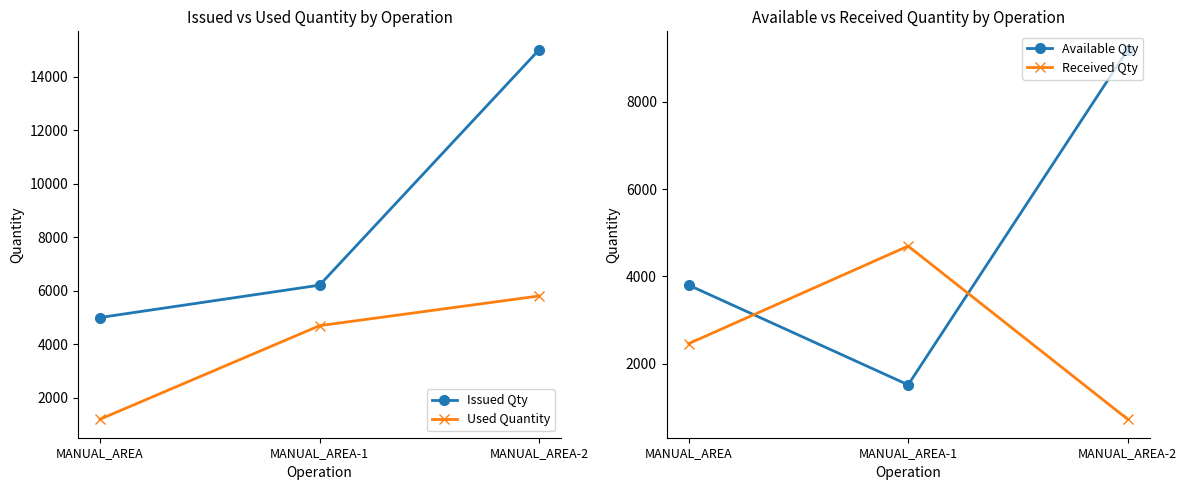

Reading right to left, what are all the values shown in this chart?

Issued Qty: MANUAL_AREA-2=15000	MANUAL_AREA-1=6208	MANUAL_AREA=5000
Used Quantity: MANUAL_AREA-2=5805	MANUAL_AREA-1=4695	MANUAL_AREA=1200
Available Qty: MANUAL_AREA-2=9195	MANUAL_AREA-1=1513	MANUAL_AREA=3800
Received Qty: MANUAL_AREA-2=724	MANUAL_AREA-1=4695	MANUAL_AREA=2457